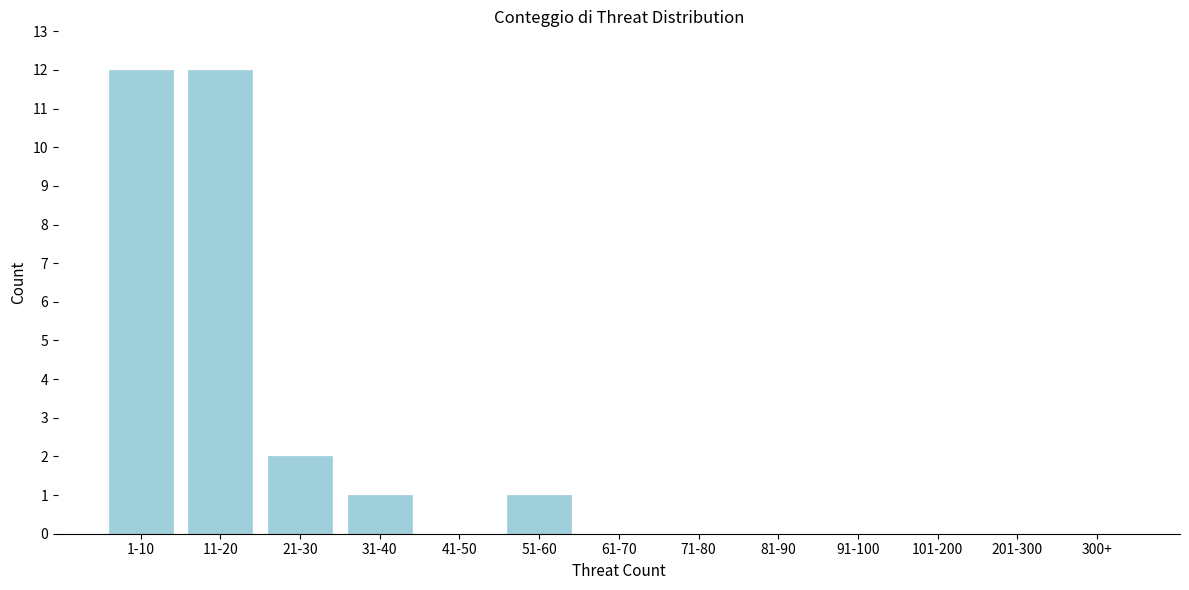

Reading left to right, what are all the values shown in this chart?

1-10=12	11-20=12	21-30=2	31-40=1	41-50=0	51-60=1	61-70=0	71-80=0	81-90=0	91-100=0	101-200=0	201-300=0	300+=0